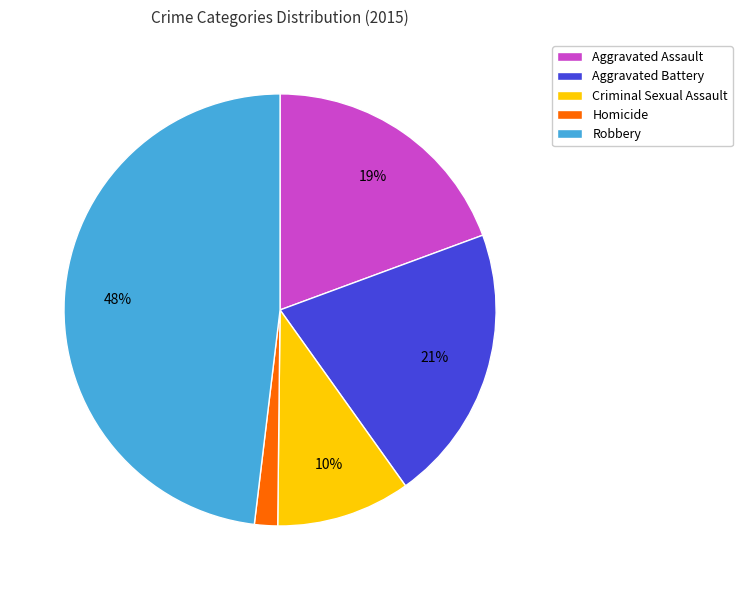

Does Aggravated Assault represent more than half of the total?

No